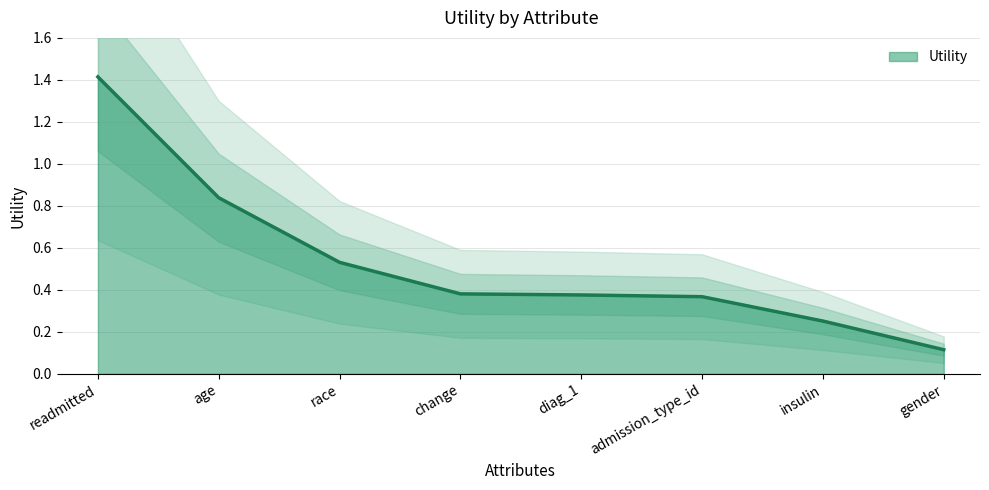

What is the smallest value displayed?

0.1